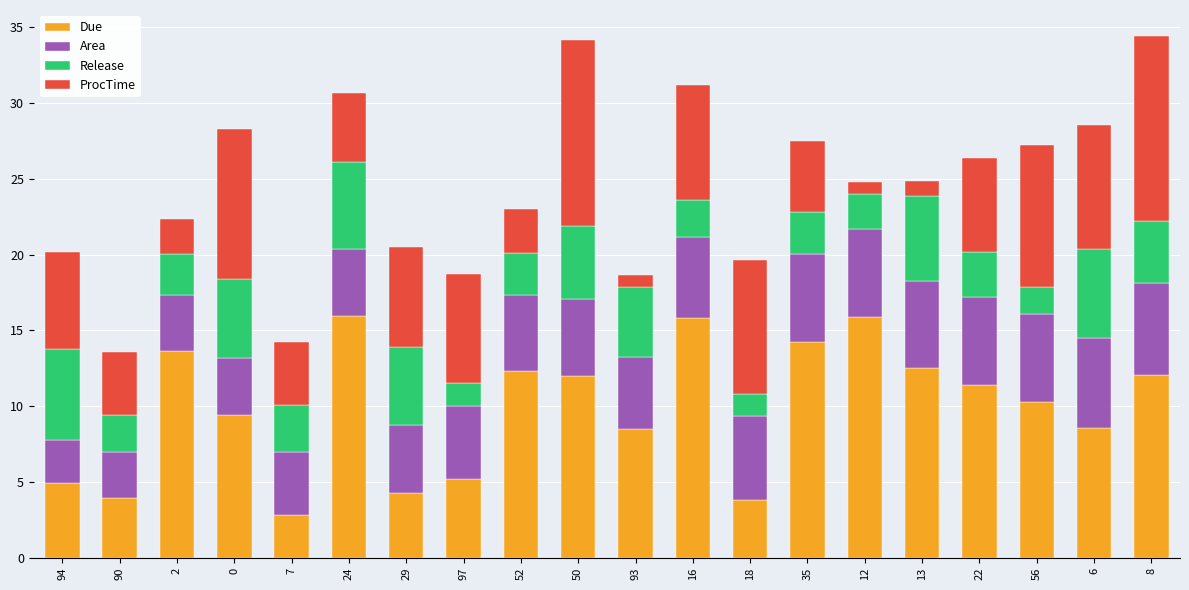

The Due series shows 3.8 at 18. True or false?

True